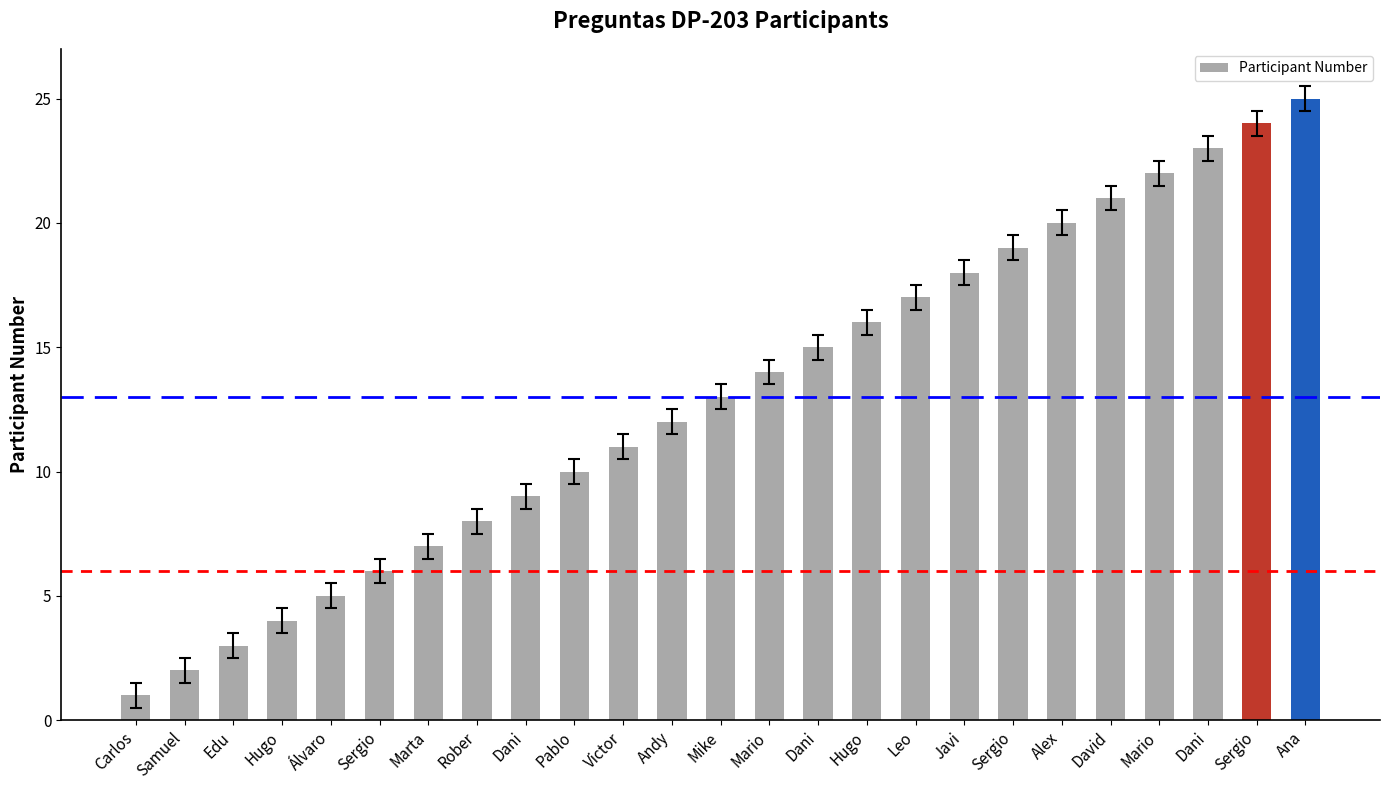

Are the bars horizontal?

No